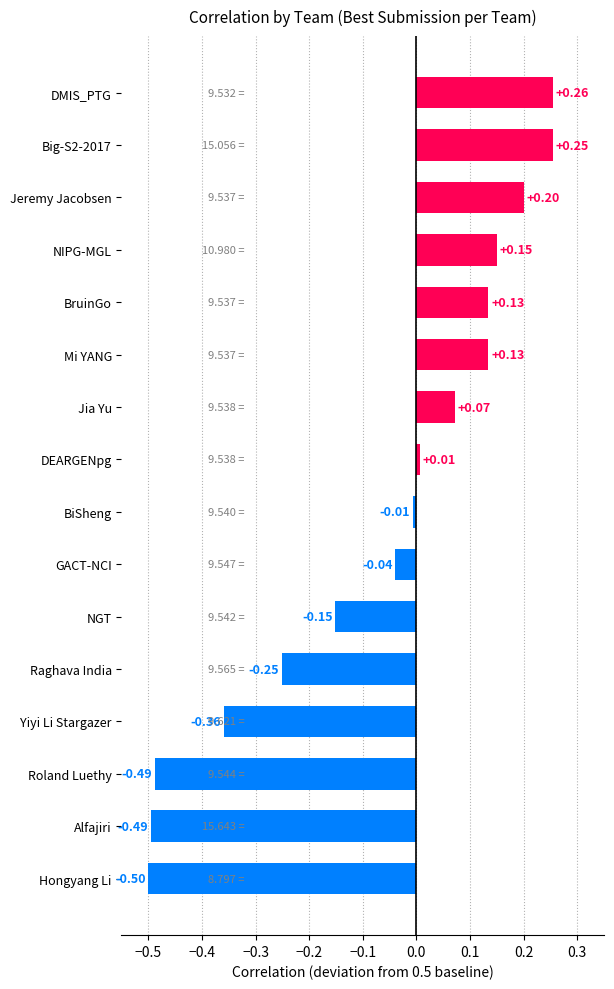

What is the change in value from DEARGENpg to Jeremy Jacobsen?

+0.2